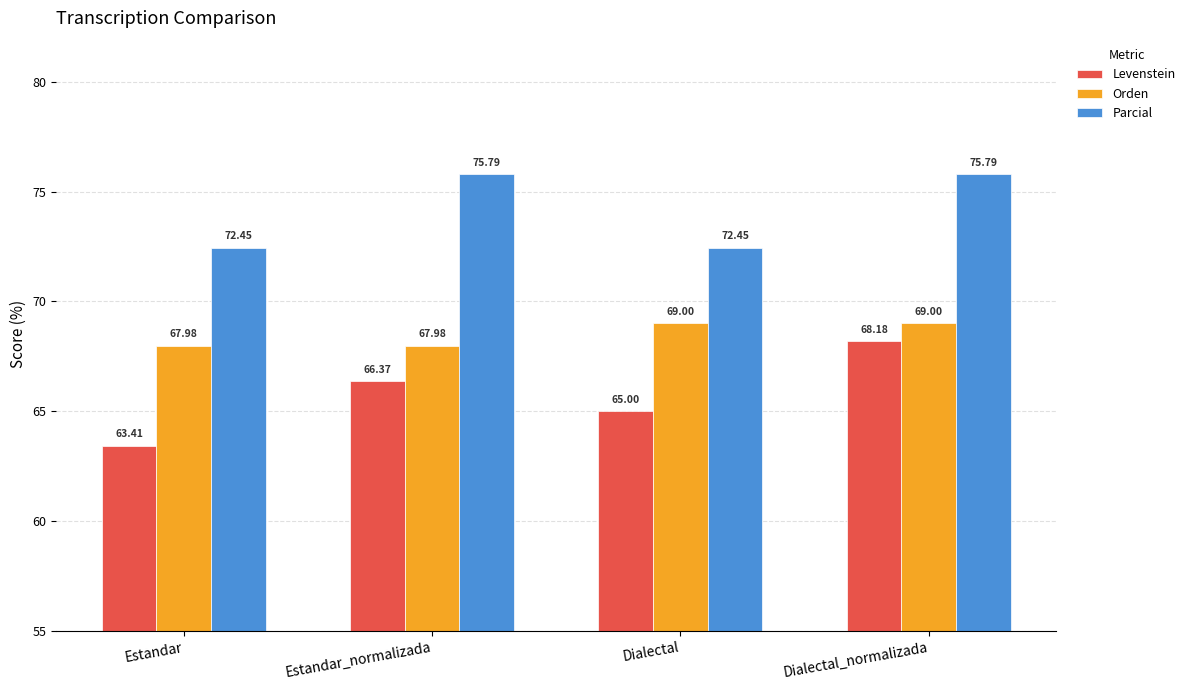

List the series in order of their overall mean, lowest first.

Levenstein, Orden, Parcial